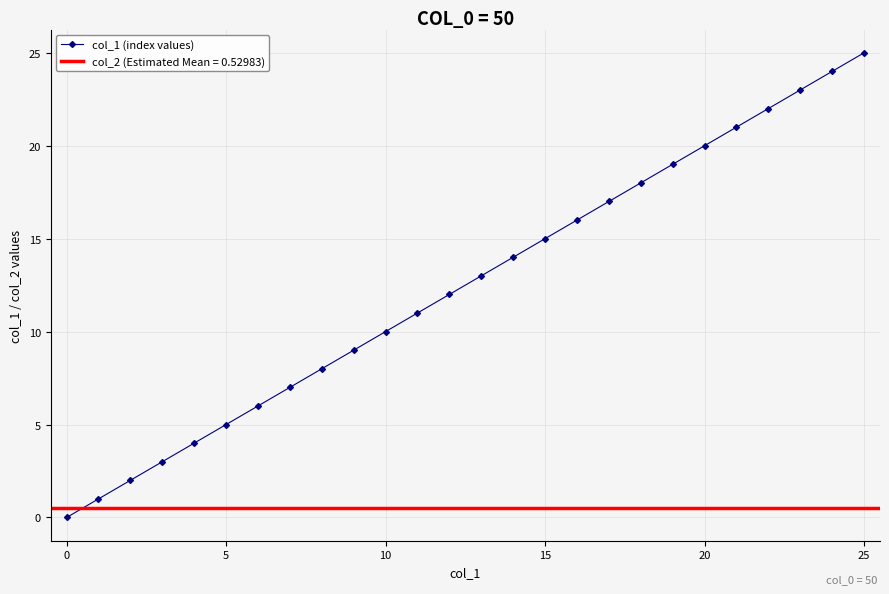

True or false: col_1 (index values) has more than 0 interior local peaks.

False